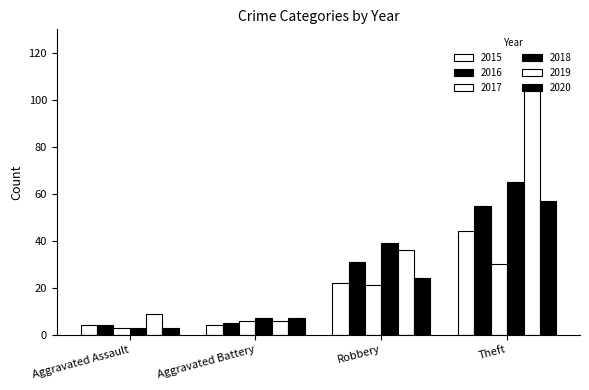

How many categories are shown in the chart?

4